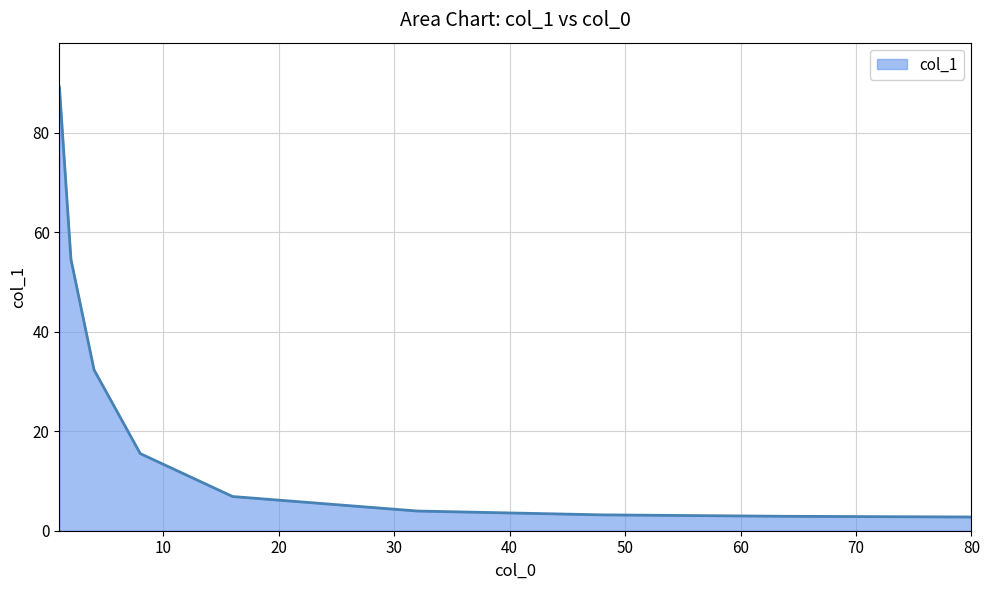

What is the minimum value shown in the chart?

2.8